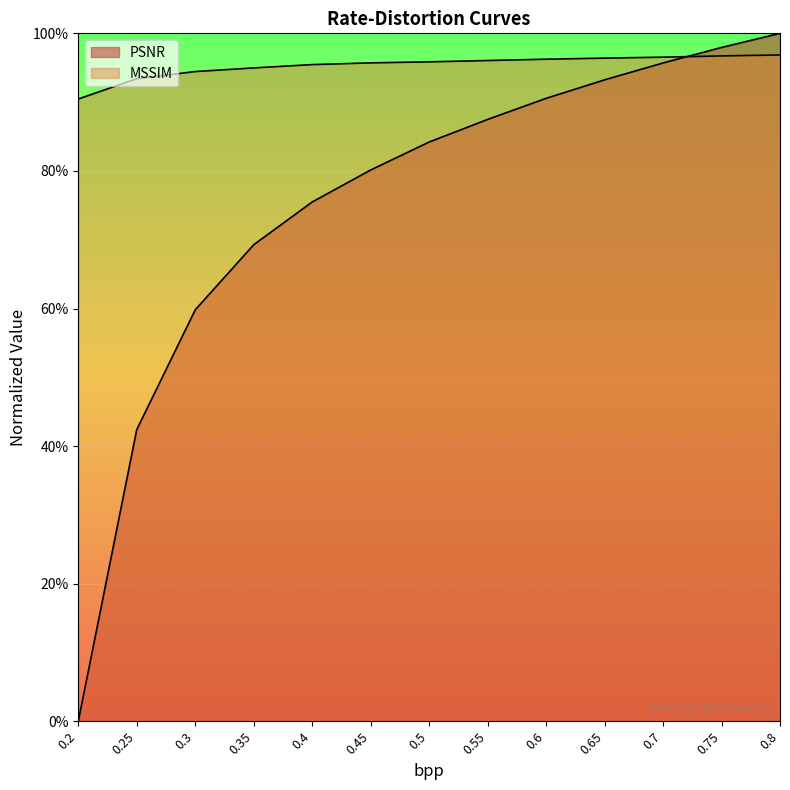

After their last crossing, which series has the higher values: PSNR or MSSIM?

PSNR